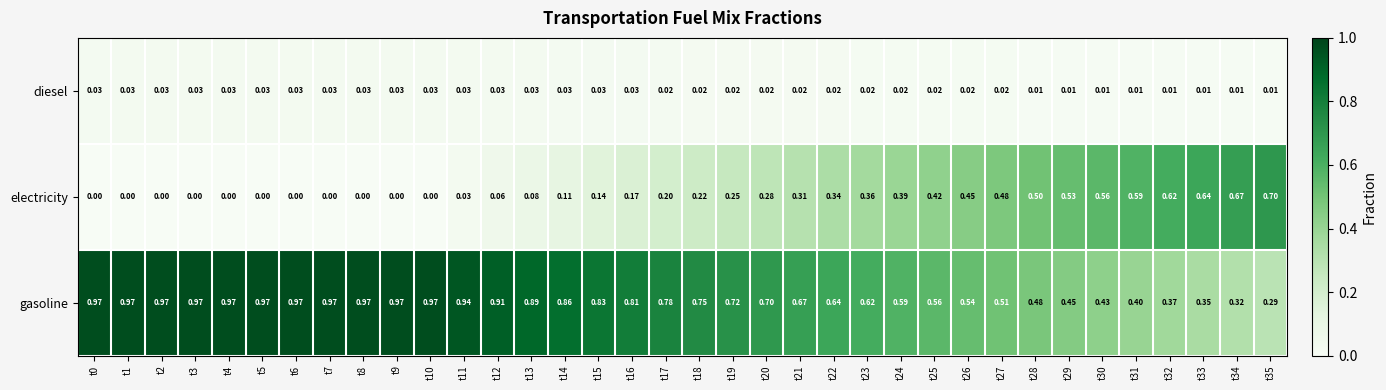

Is the value of gasoline at t11 greater than the value of diesel at t30?

Yes